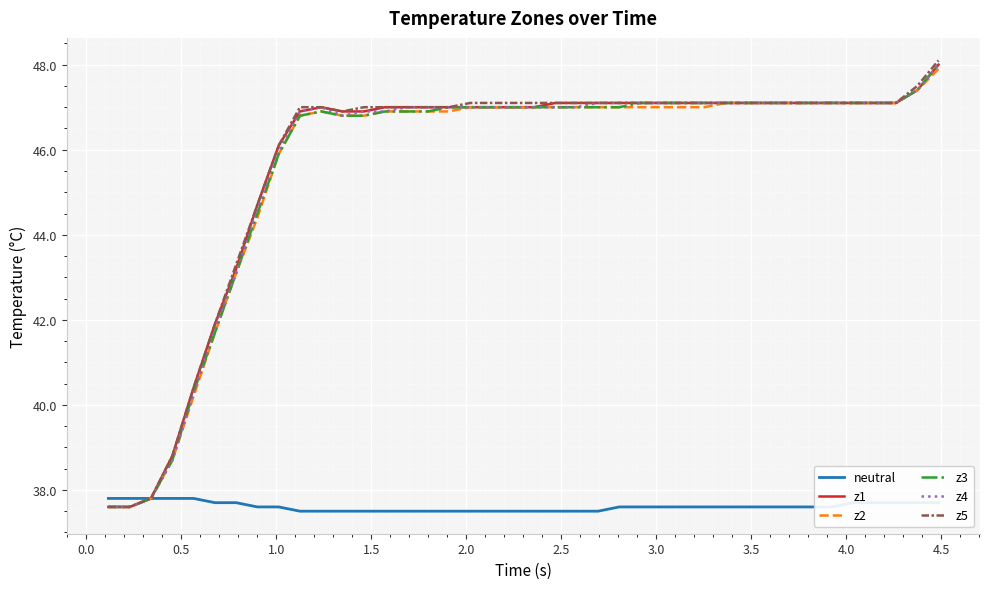

What is the minimum value for z1?

37.6